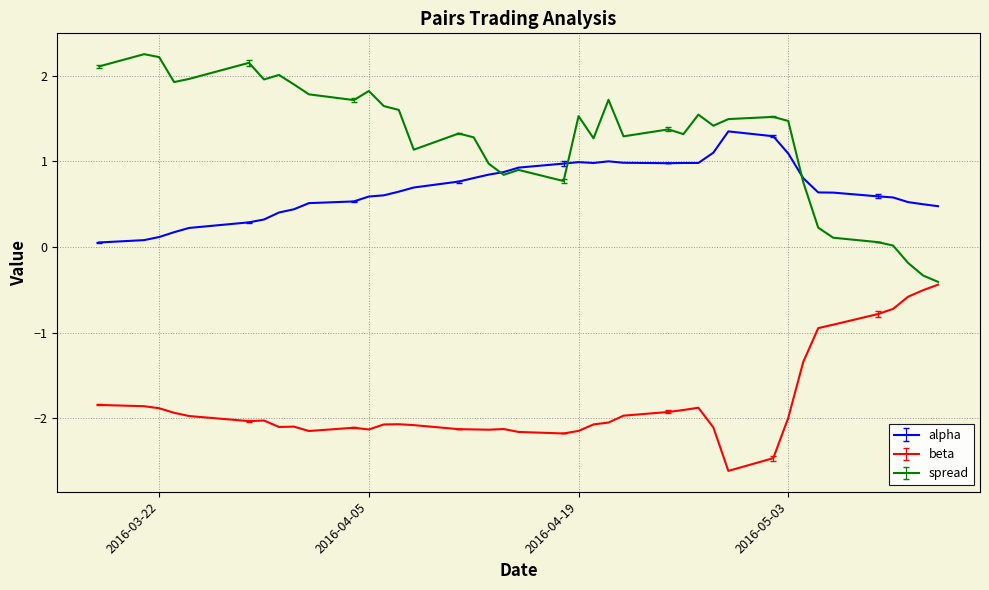

Count the number of data series in this chart.

3